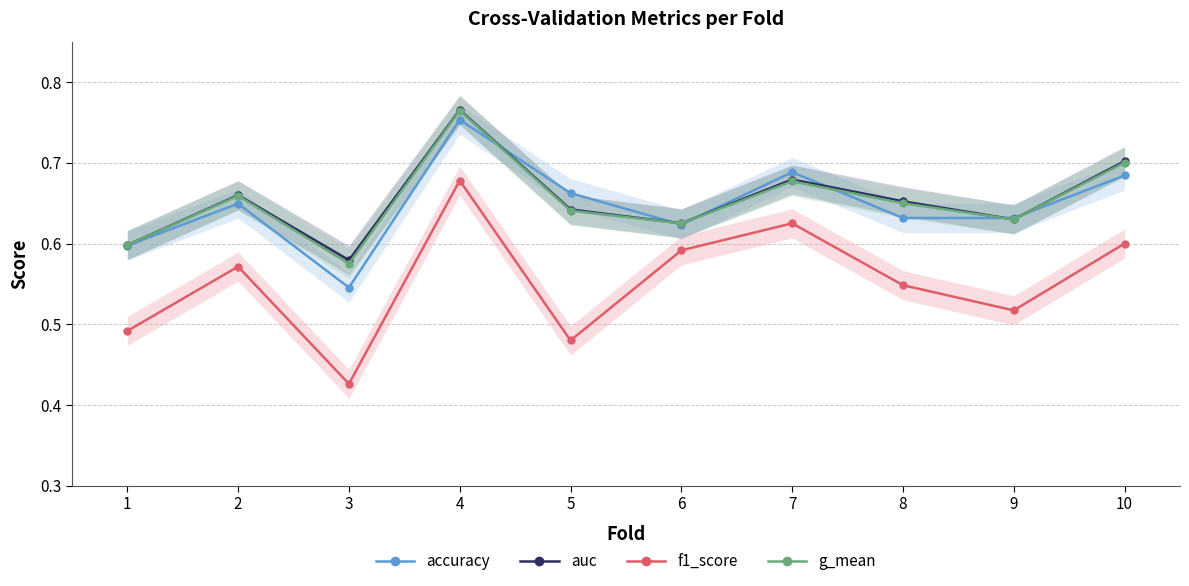

Reading right to left, extract all data points from this chart.

accuracy: 10=0.7	9=0.6	8=0.6	7=0.7	6=0.6	5=0.7	4=0.8	3=0.5	2=0.6	1=0.6
auc: 10=0.7	9=0.6	8=0.7	7=0.7	6=0.6	5=0.6	4=0.8	3=0.6	2=0.7	1=0.6
f1_score: 10=0.6	9=0.5	8=0.5	7=0.6	6=0.6	5=0.5	4=0.7	3=0.4	2=0.6	1=0.5
g_mean: 10=0.7	9=0.6	8=0.6	7=0.7	6=0.6	5=0.6	4=0.8	3=0.6	2=0.7	1=0.6